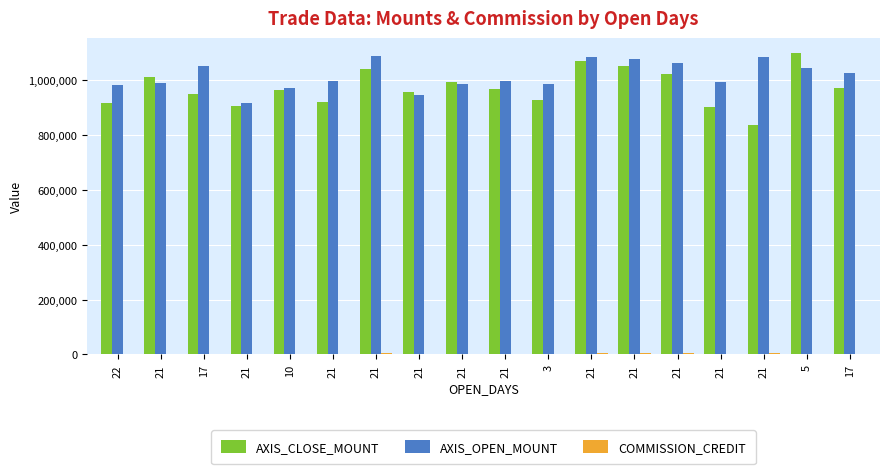

At which label does COMMISSION_CREDIT first exceed 3432?

22